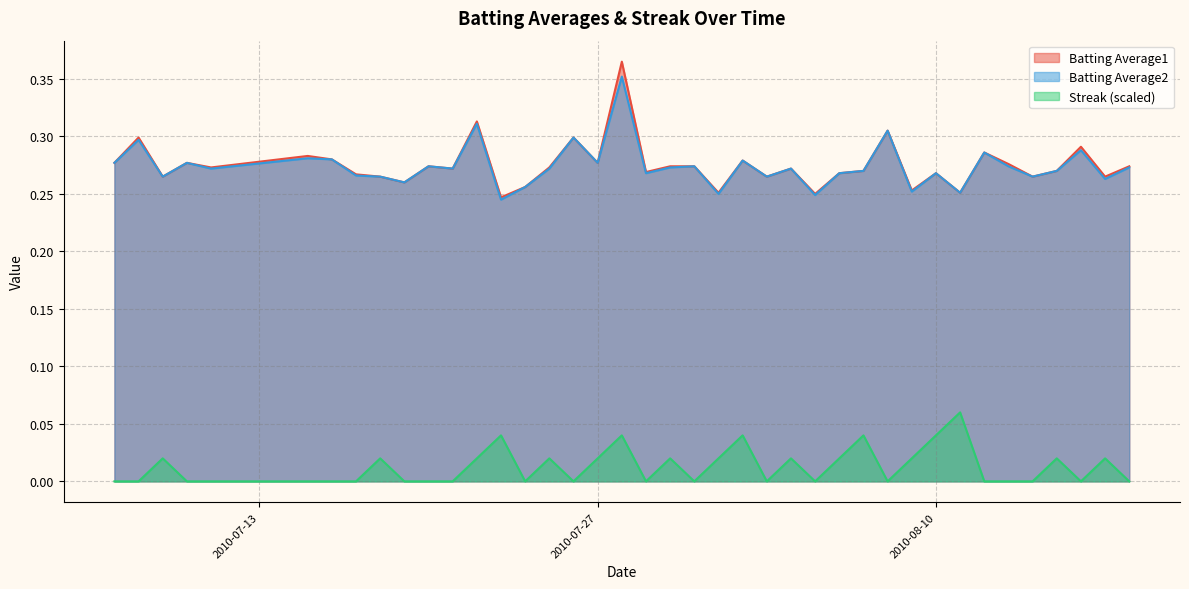

What is the value of the Batting Average1 point at the 24th from the left?

0.3